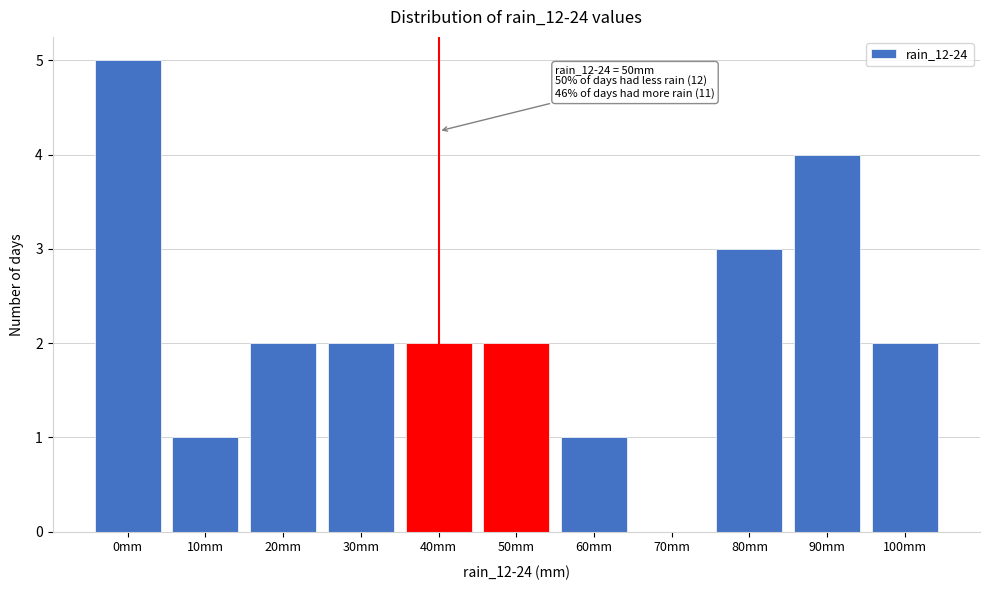

Reading left to right, what are all the values shown in this chart?

0mm=5	10mm=1	20mm=2	30mm=2	40mm=2	50mm=2	60mm=1	70mm=0	80mm=3	90mm=4	100mm=2